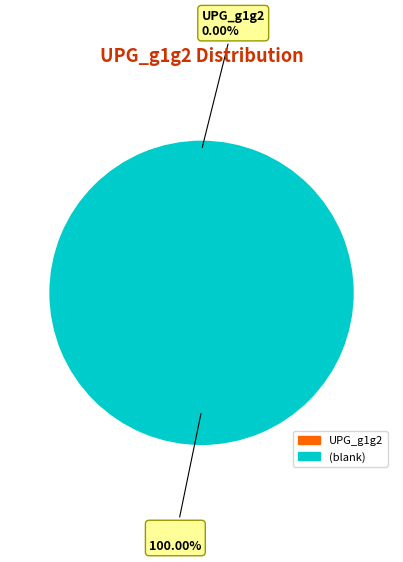

True or false: UPG_g1g2 accounts for 1% of the total.

False